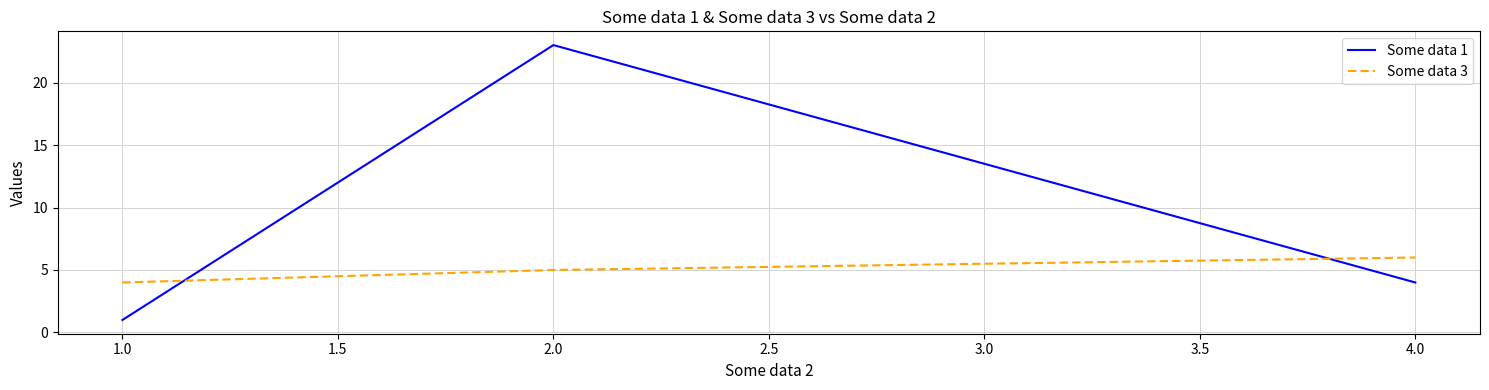

What is the sum of all Some data 3 values?

15